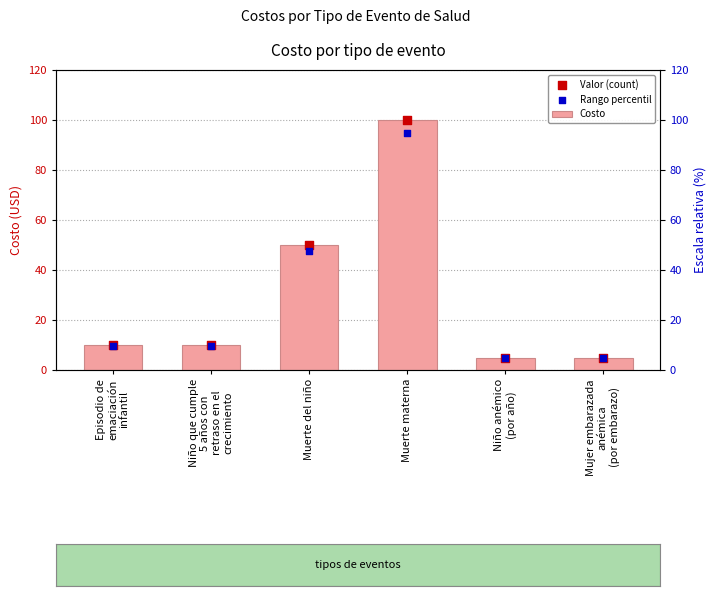

Which series has the largest Y range (max minus min)?

Costo